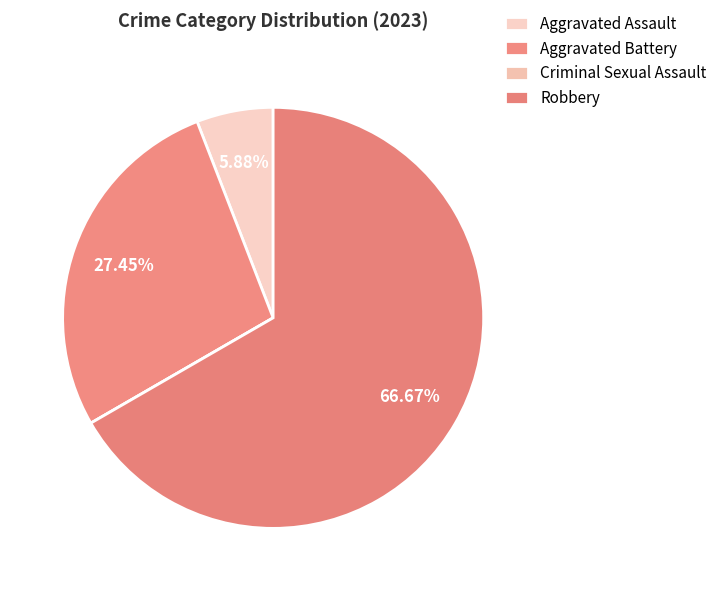

To the nearest percent, what percentage of the pie is Aggravated Assault?

6%